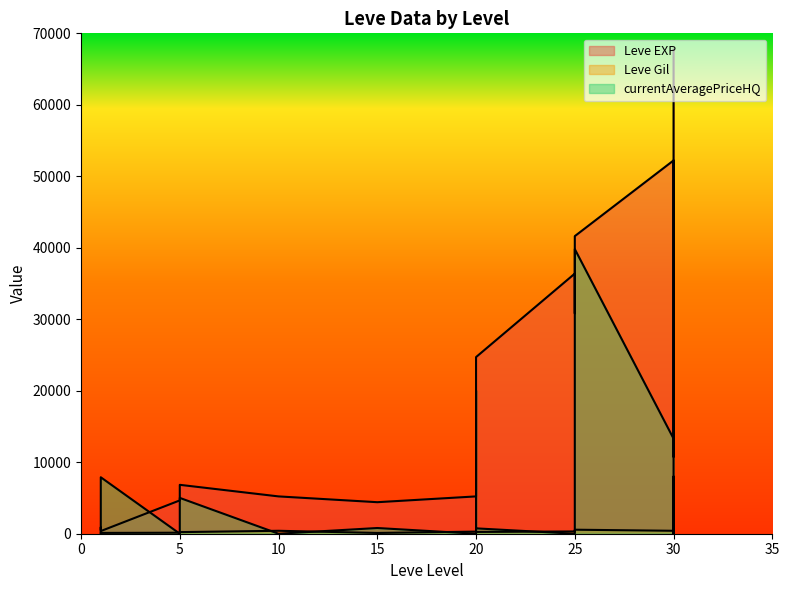

What is the average value of the Leve Gil series?

268